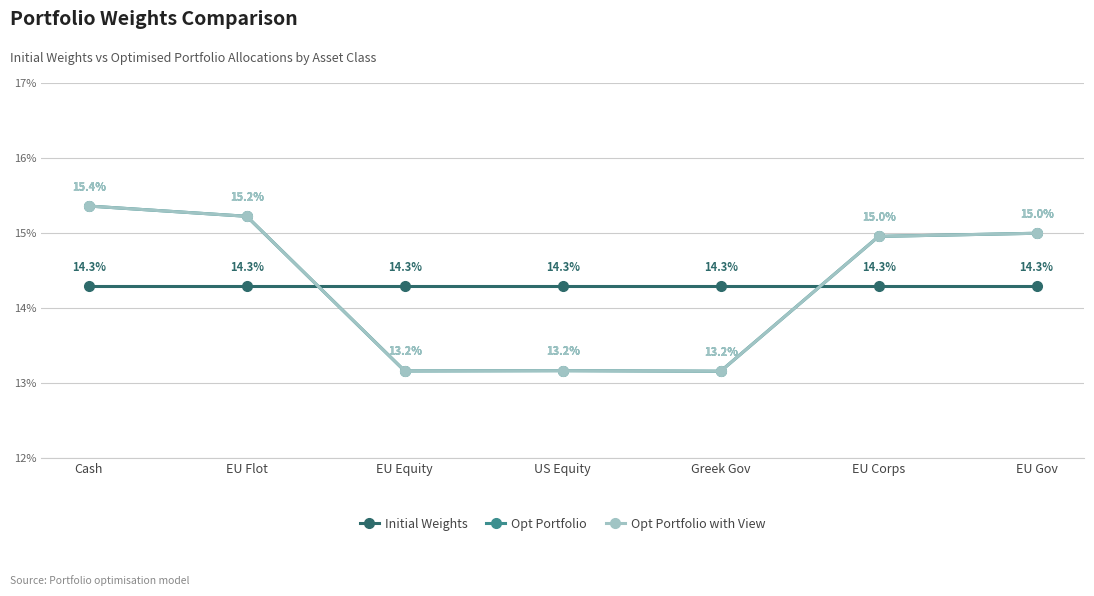

Does the chart display data point markers on the line(s)?

Yes